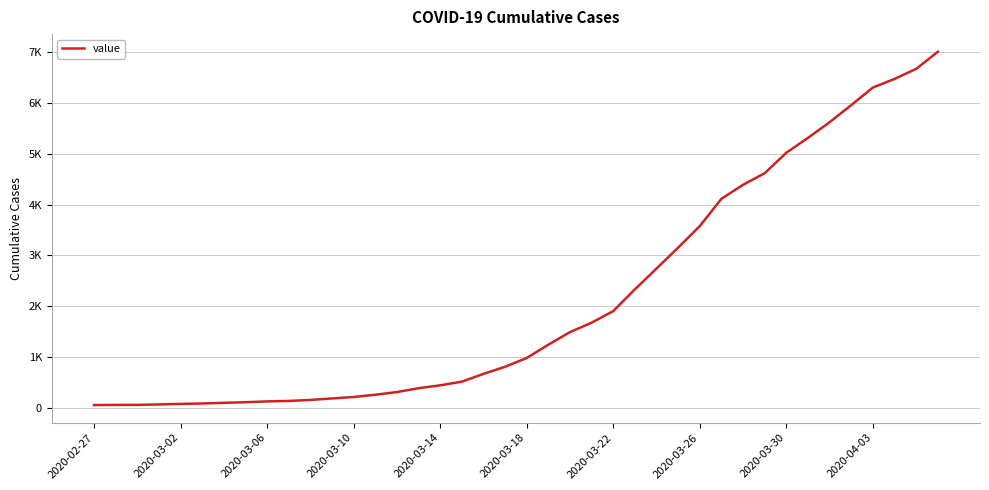

Is this an area chart (filled region under the line)?

No